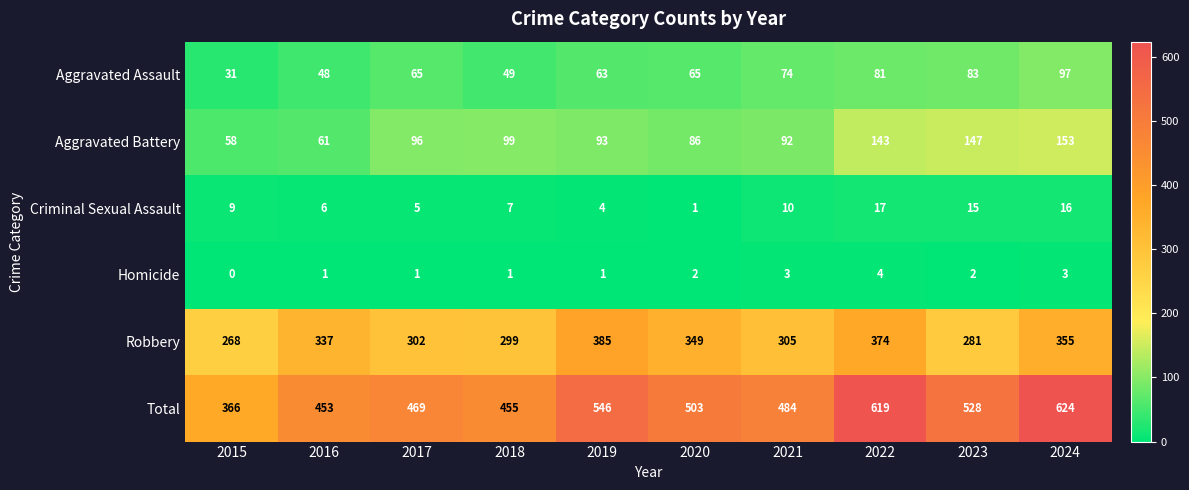

At which label is Criminal Sexual Assault closest to 9?

2015